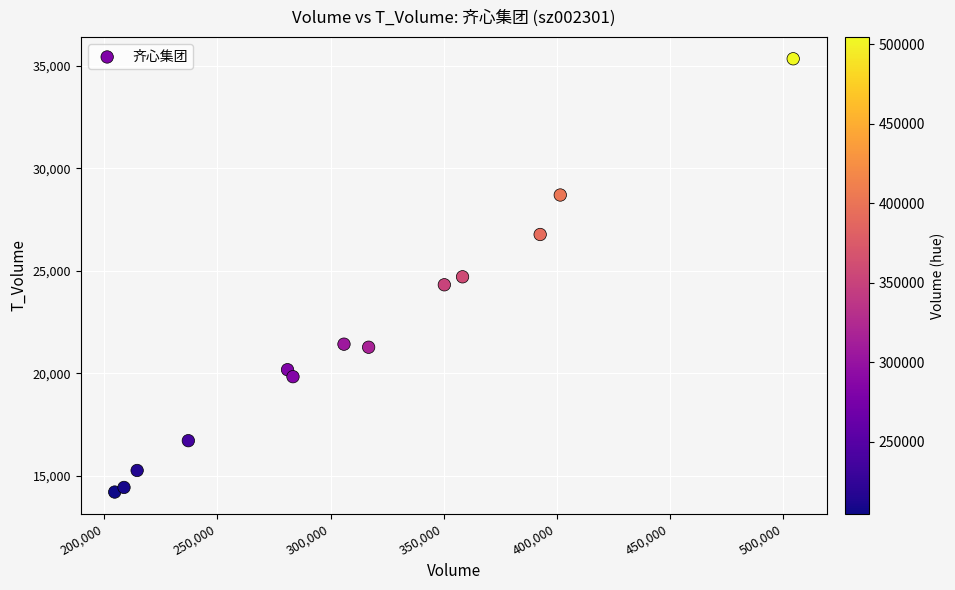

What is the range of Y values (max minus min)?

21168